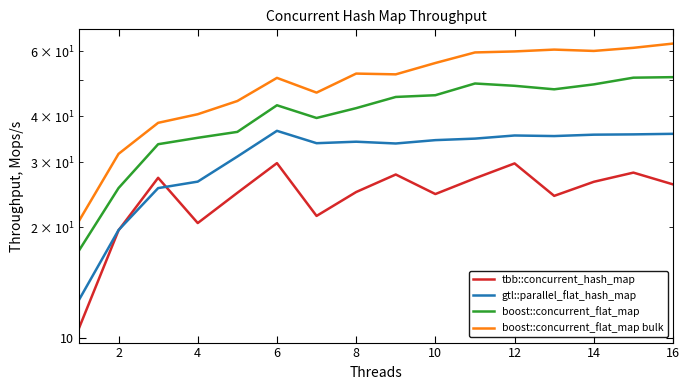

Does the chart display data point markers on the line(s)?

No